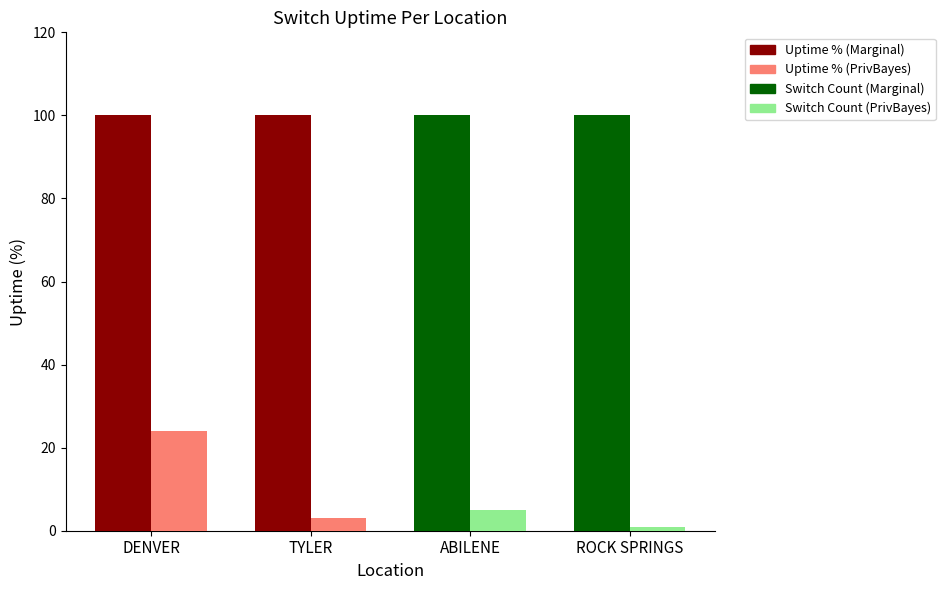

At which category is the sum across all series the highest?

DENVER